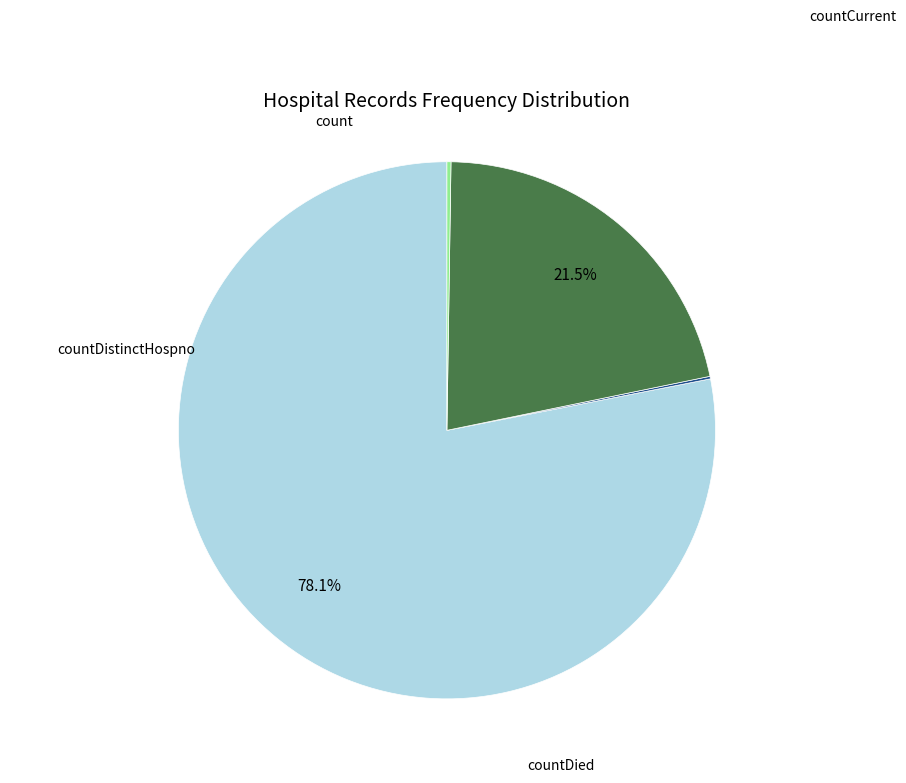

Does any single category account for the majority?

Yes